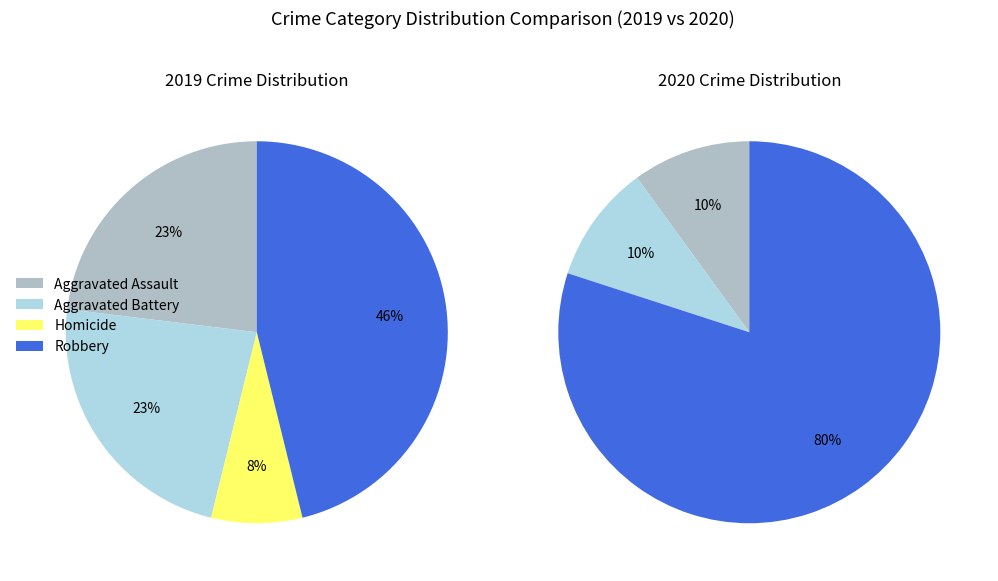

Is the sum of Robbery and Aggravated Assault greater than half?

Yes